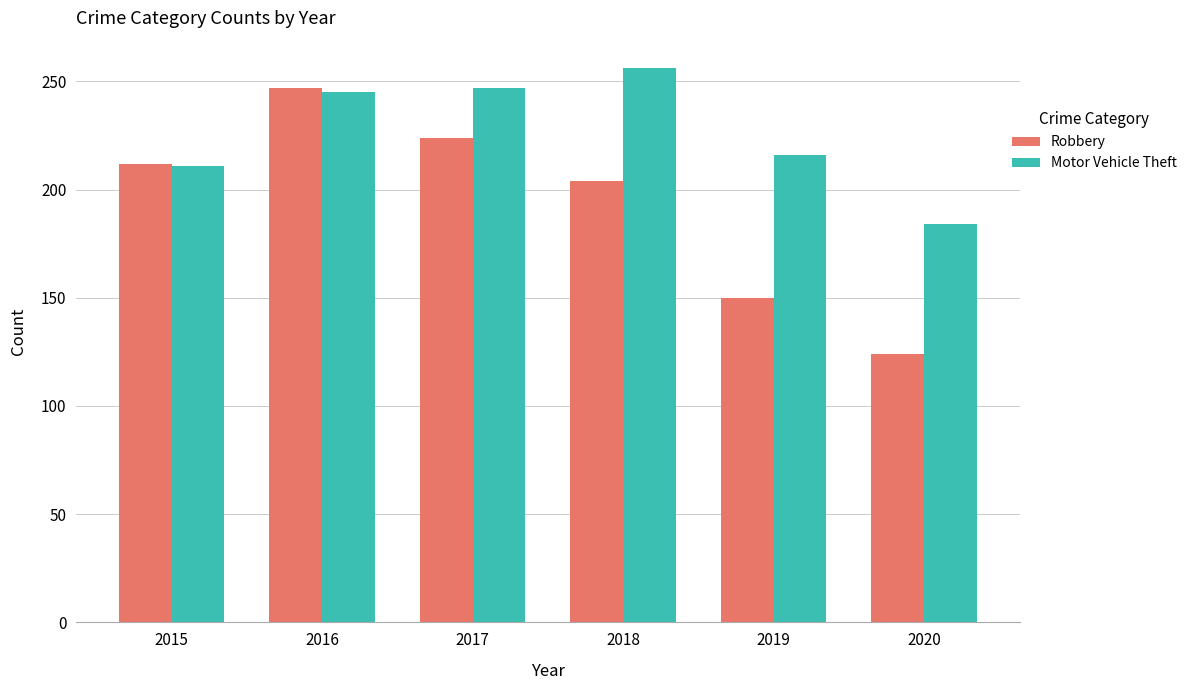

At 2017, list the series in order from largest to smallest.

Motor Vehicle Theft, Robbery